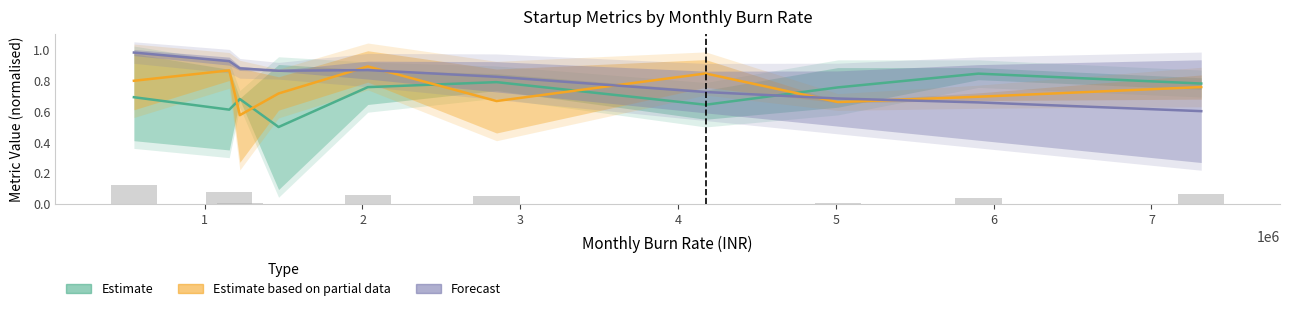

How many groups of bars are there?

10